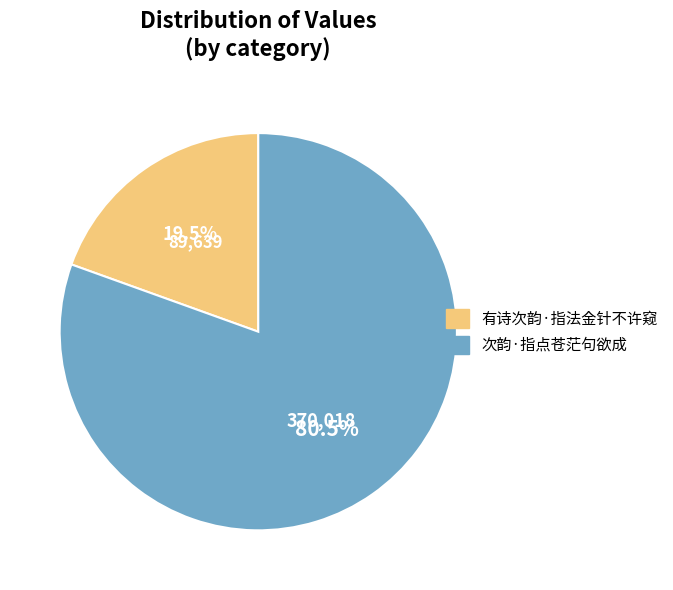

Which slice is the largest?

次韵·指点苍茫句欲成